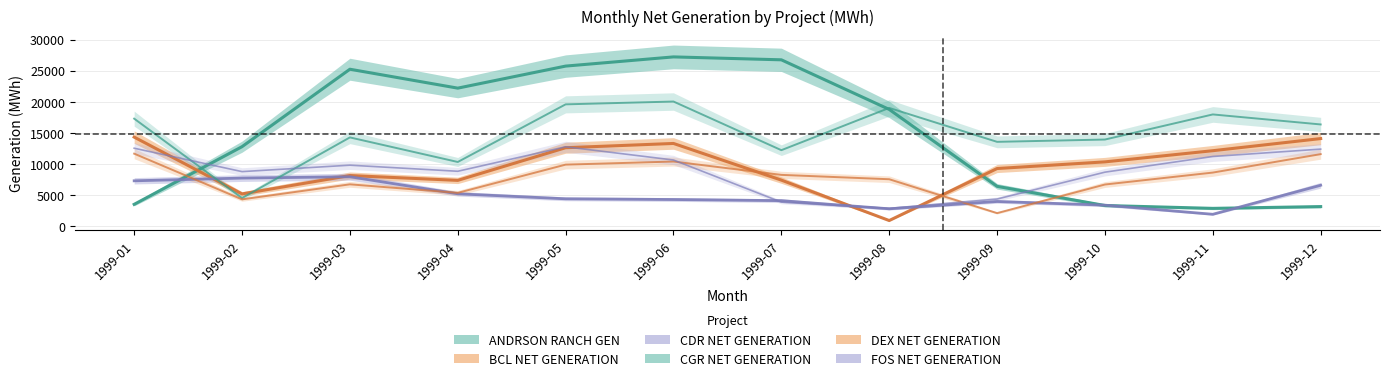

What is the total value across all series at 1999-10?

46368